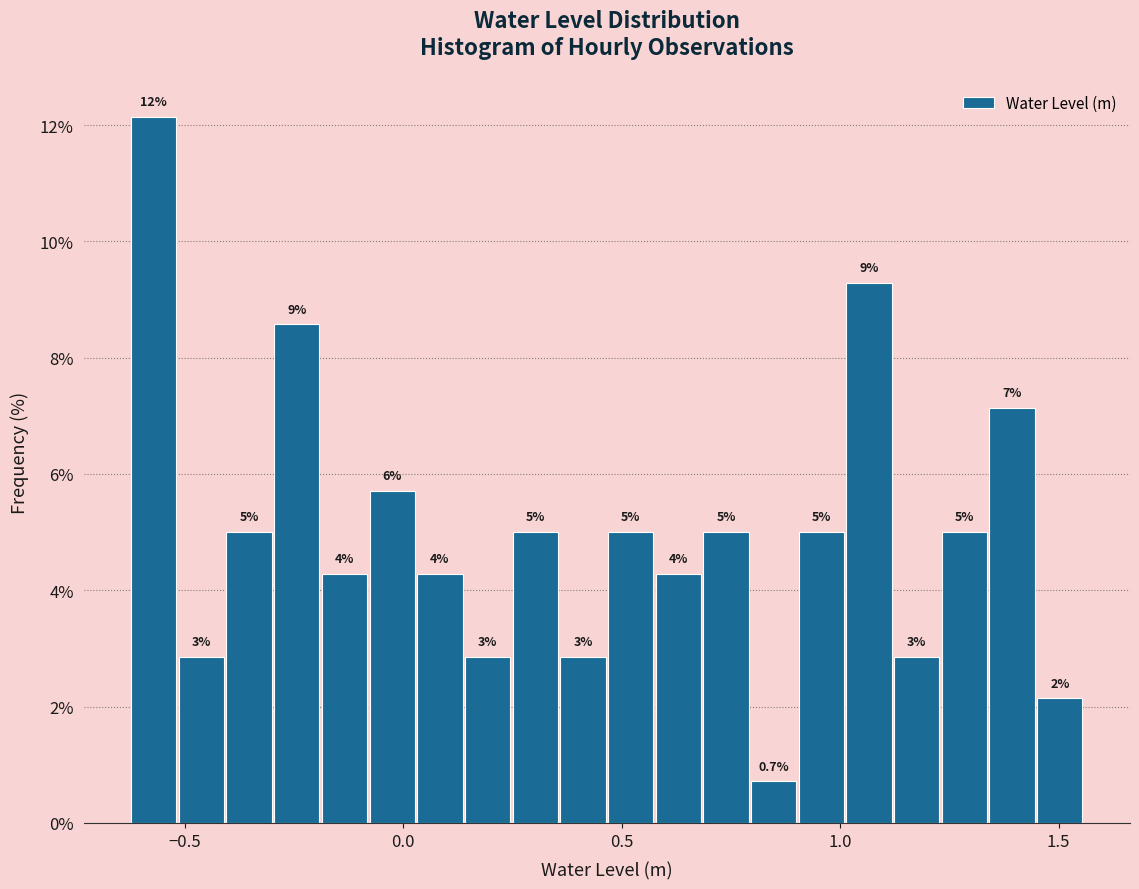

Read against the x-axis, roughly where is the centre of the tallest bar?

-0.55